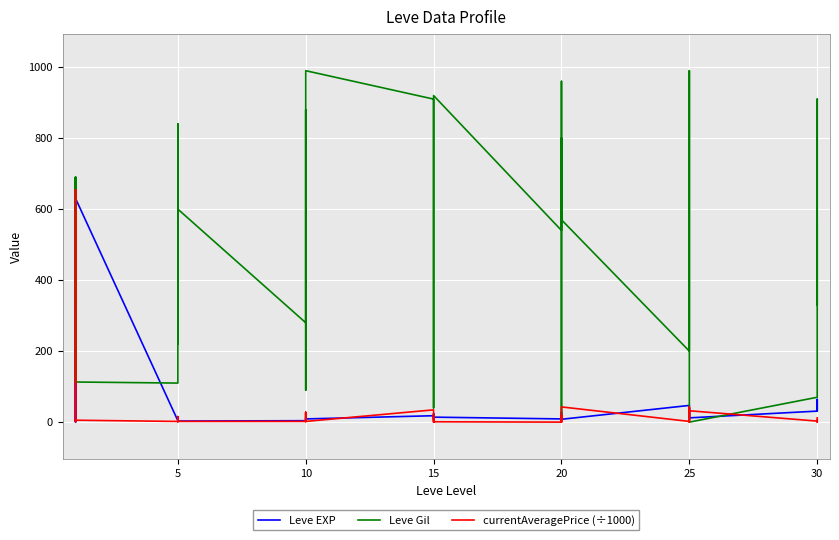

What is the value of the Leve Gil point at the 9th from the left?

790.0